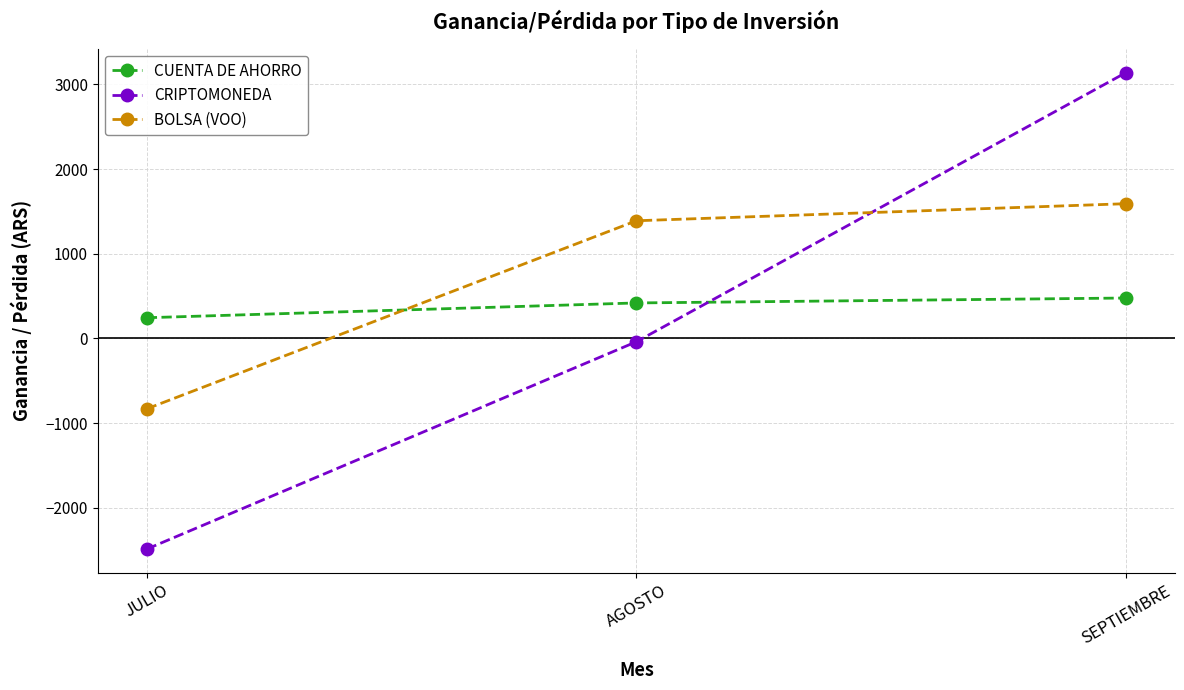

Reading left to right, transcribe all the data shown in this chart.

CUENTA DE AHORRO: 244.1	418.8	476.9
CRIPTOMONEDA: -2488.2	-39.7	3139.0
BOLSA (VOO): -831.9	1389.2	1590.8